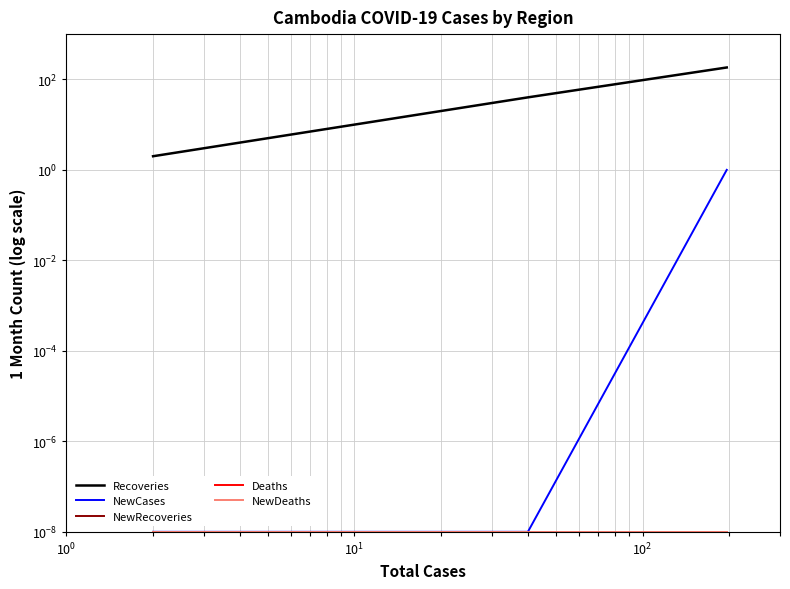

True or false: Recoveries and NewDeaths intersect in this chart.

False